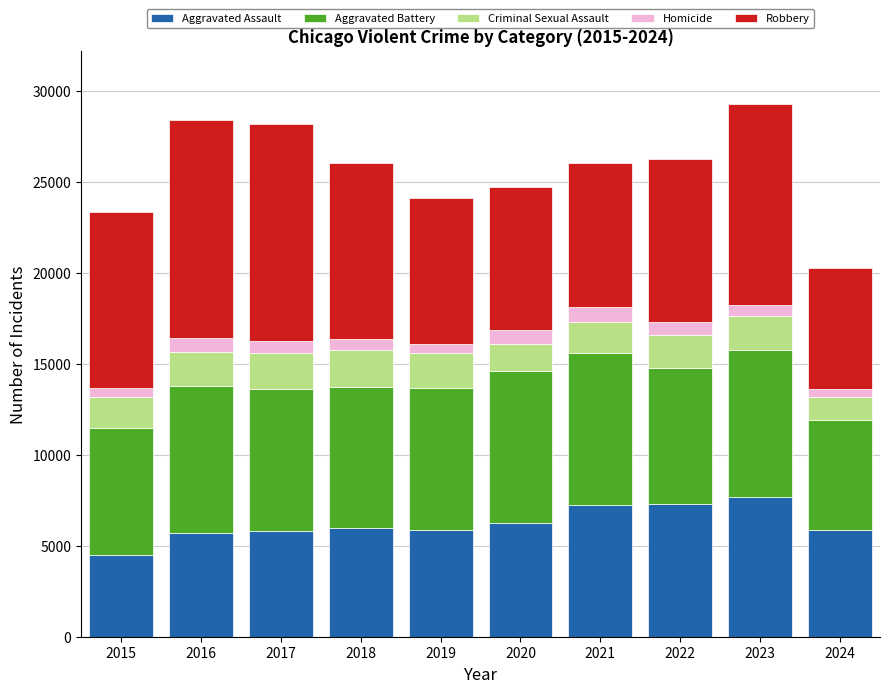

What is the minimum value for Aggravated Assault?

4480